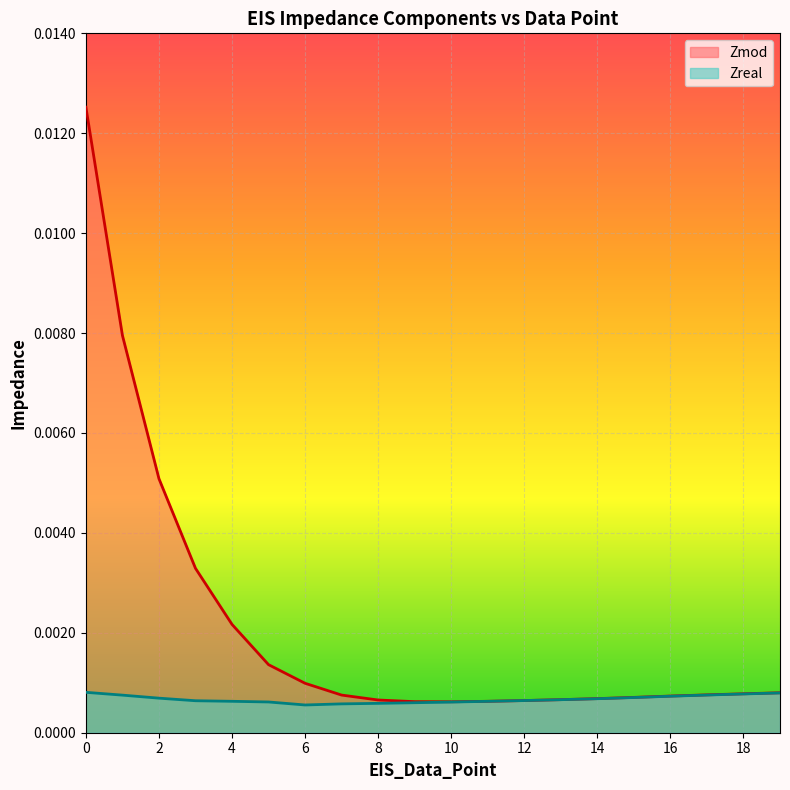

True or false: Zreal and Zmod intersect in this chart.

False